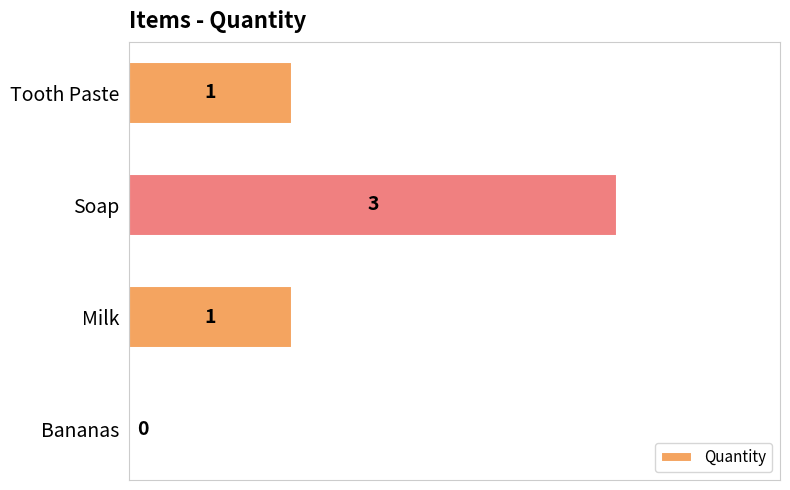

What is the ratio of the value at Tooth Paste to the value at Soap?

0.3